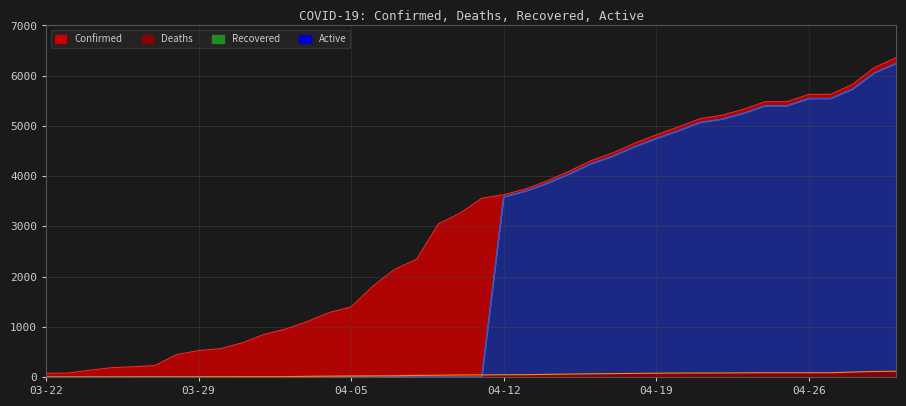

Reading left to right, what are all the values shown in this chart?

Confirmed: 74	78	134	185	203	229	445	526	563	680	847	955	1106	1284	1395	1809	2146	2341	3047	3261	3561	3629	3744	3907	4097	4306	4460	4653	4823	4977	5143	5211	5330	5482	5482	5628	5628	5827	6161	6356
Deaths: 1	1	1	1	2	2	2	3	5	6	6	6	13	17	20	22	23	31	34	40	41	44	46	52	58	63	67	71	75	78	79	80	82	84	84	84	84	98	109	114
Recovered: 0	0	0	0	0	0	0	0	0	0	0	0	0	0	0	0	0	0	0	0	0	3585	3698	3855	4039	4243	4393	4582	4748	4899	5064	5131	5248	5398	5398	5544	5544	5729	6052	6242
Active: 0	0	0	0	0	0	0	0	0	0	0	0	0	0	0	0	0	0	0	0	0	3585	3698	3855	4039	4243	4393	4582	4748	4899	5064	5131	5248	5398	5398	5544	5544	5729	6052	6242